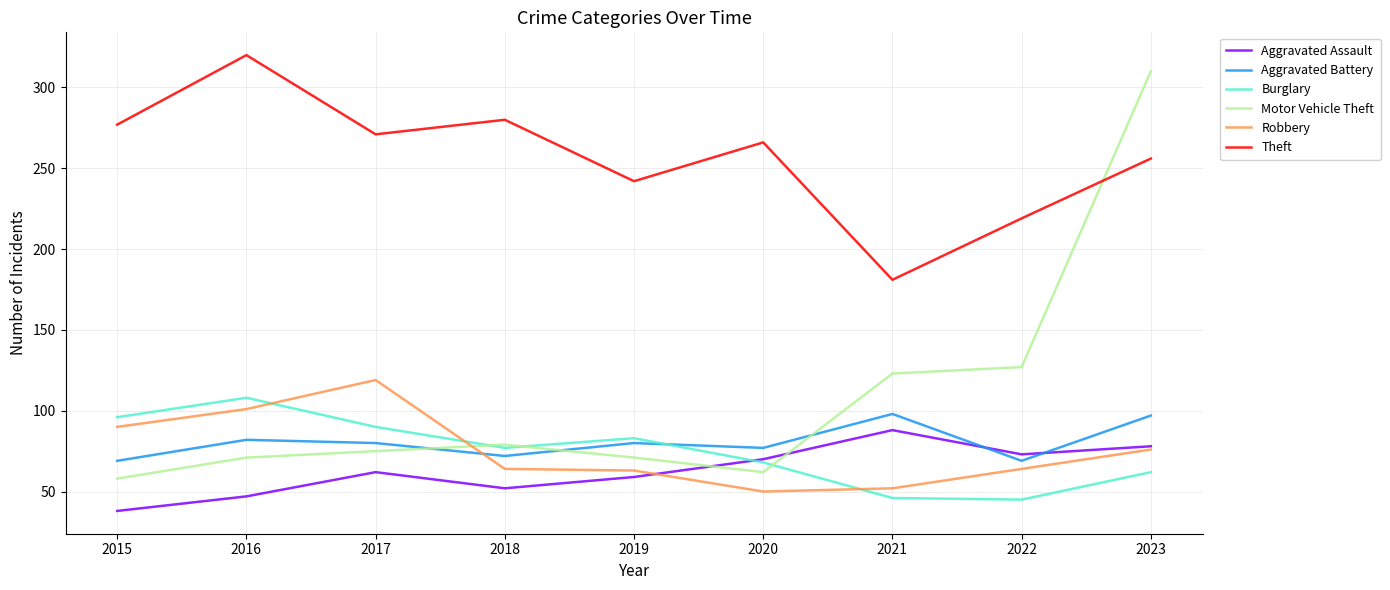

Does the chart display data point markers on the line(s)?

No